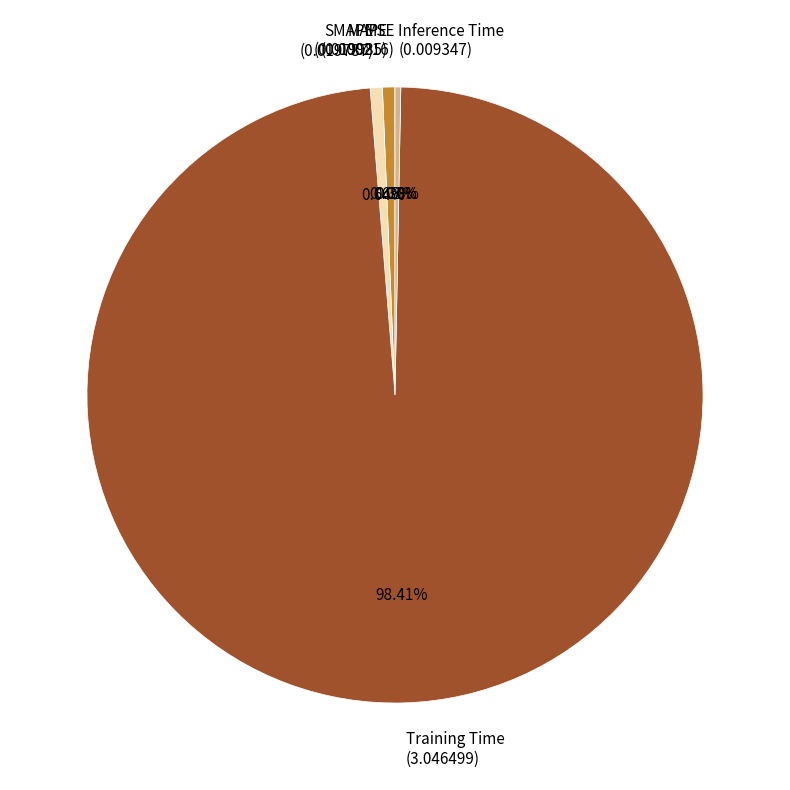

Which slice is the largest?

Training Time